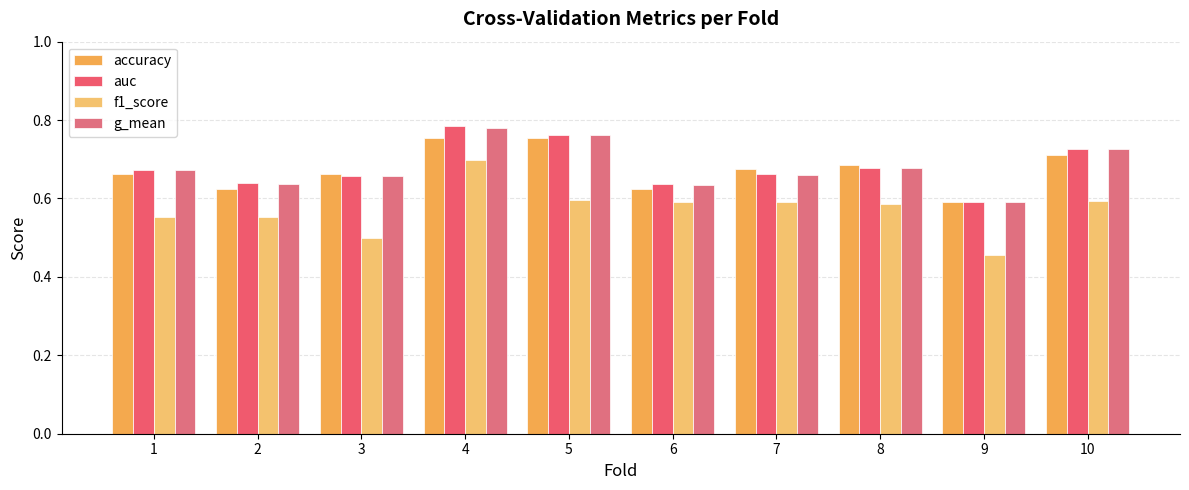

Reading left to right, what are all the values shown in this chart?

accuracy: 0.7	0.6	0.7	0.8	0.8	0.6	0.7	0.7	0.6	0.7
auc: 0.7	0.6	0.7	0.8	0.8	0.6	0.7	0.7	0.6	0.7
f1_score: 0.6	0.6	0.5	0.7	0.6	0.6	0.6	0.6	0.5	0.6
g_mean: 0.7	0.6	0.7	0.8	0.8	0.6	0.7	0.7	0.6	0.7